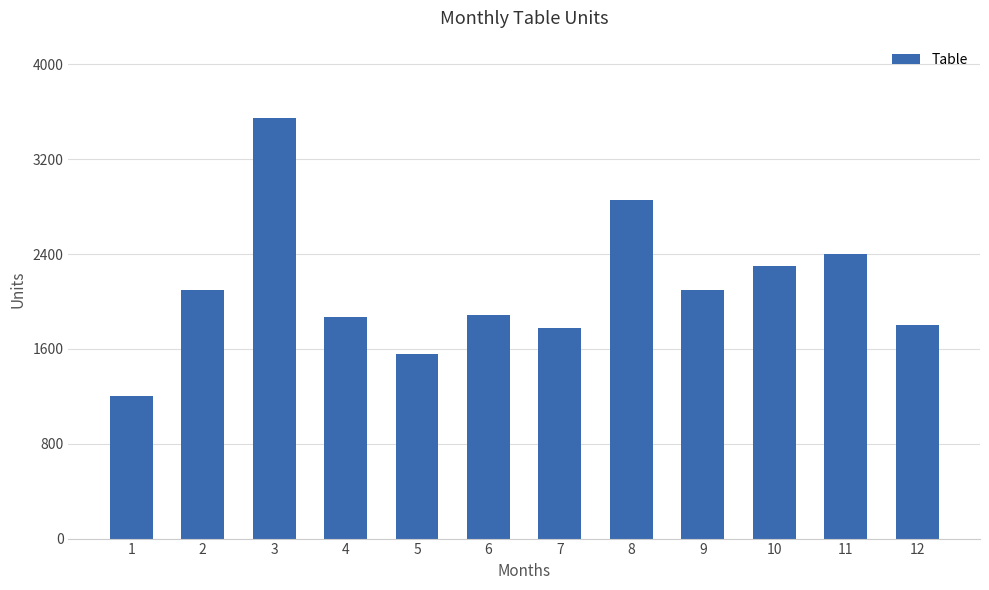

Reading left to right, list all the values displayed in this chart.

1200	2100	3550	1870	1560	1890	1780	2860	2100	2300	2400	1800